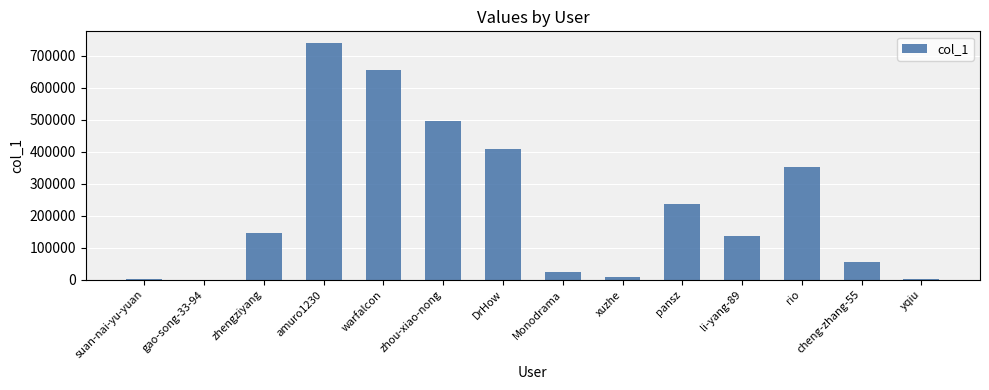

The value at zhengziyang is 82429. True or false?

False